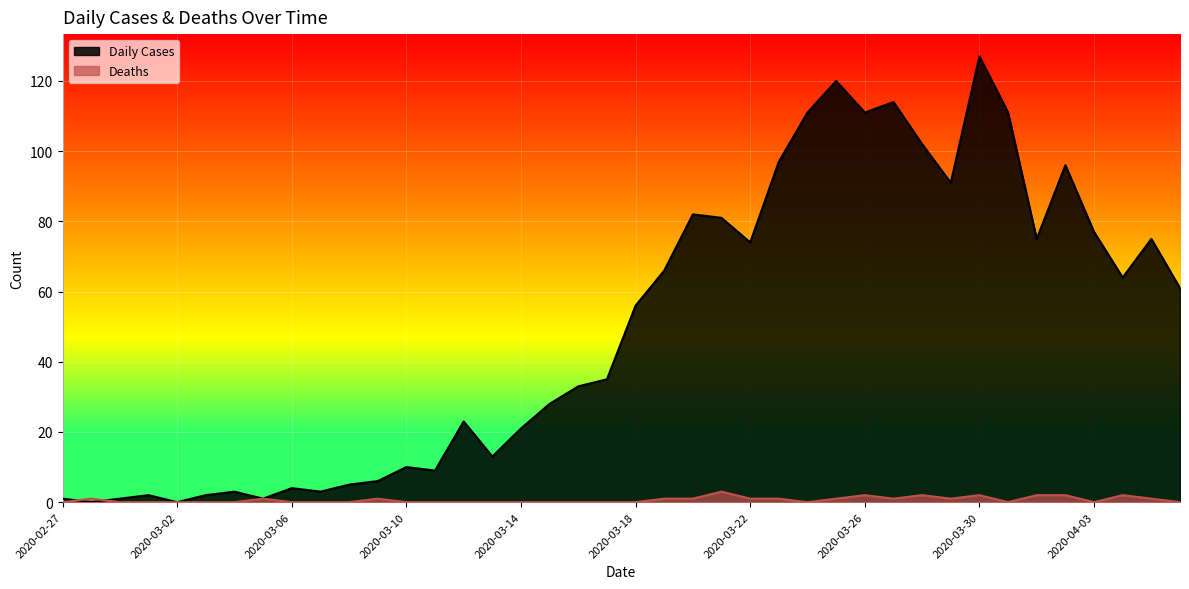

Reading right to left, transcribe all the data shown in this chart.

Daily Cases: 61	75	64	77	96	75	111	127	91	102	114	111	120	111	97	74	81	82	66	56	35	33	28	21	13	23	9	10	6	5	3	4	1	3	2	0	2	1	0	1
Deaths: 0	1	2	0	2	2	0	2	1	2	1	2	1	0	1	1	3	1	1	0	0	0	0	0	0	0	0	0	1	0	0	0	1	0	0	0	0	0	1	0